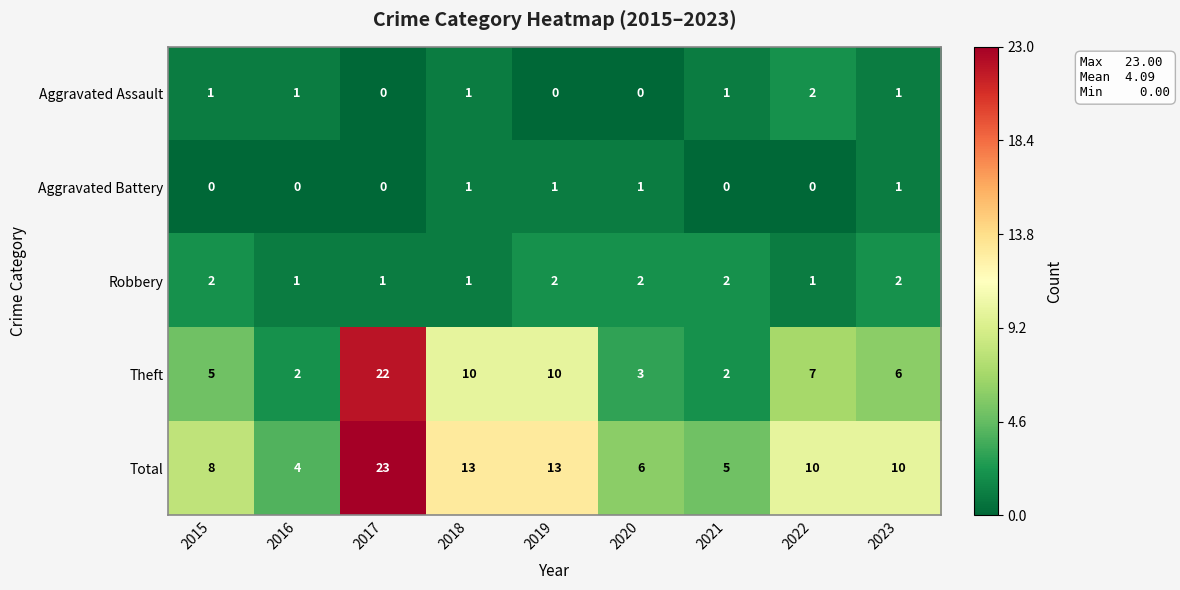

Which category has the highest value across all series?

2017